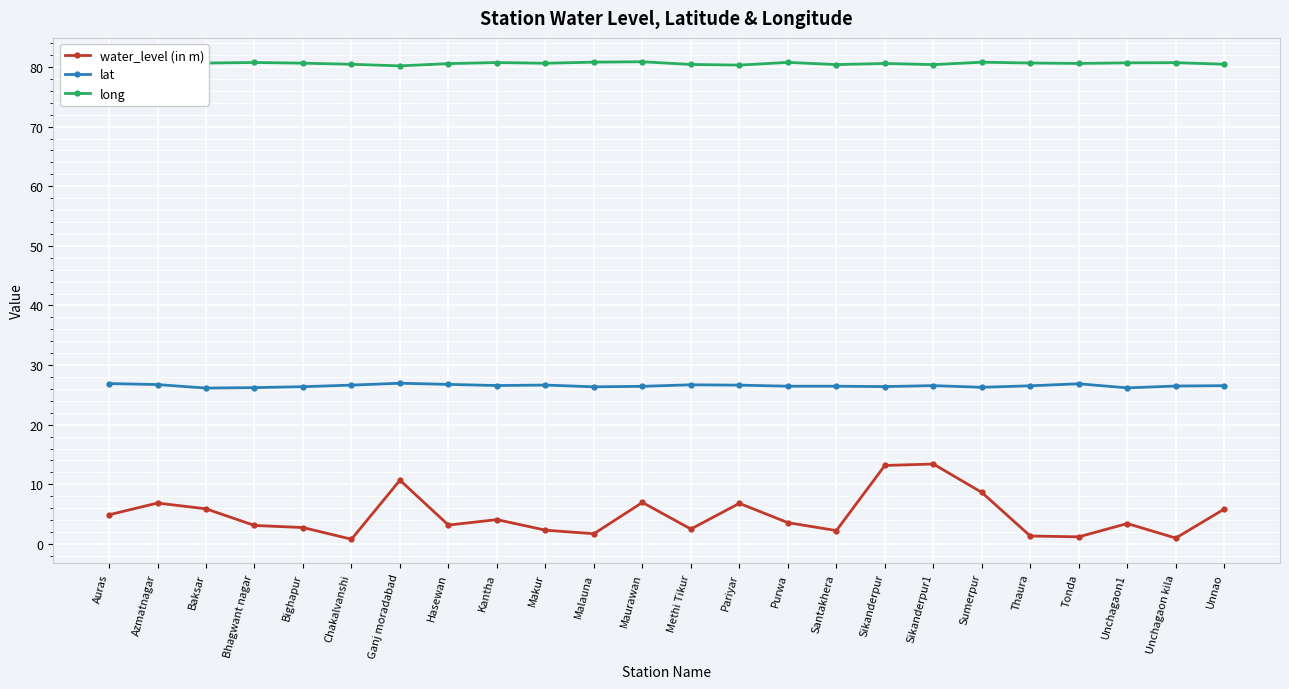

What is the sum of all lat values?

636.8